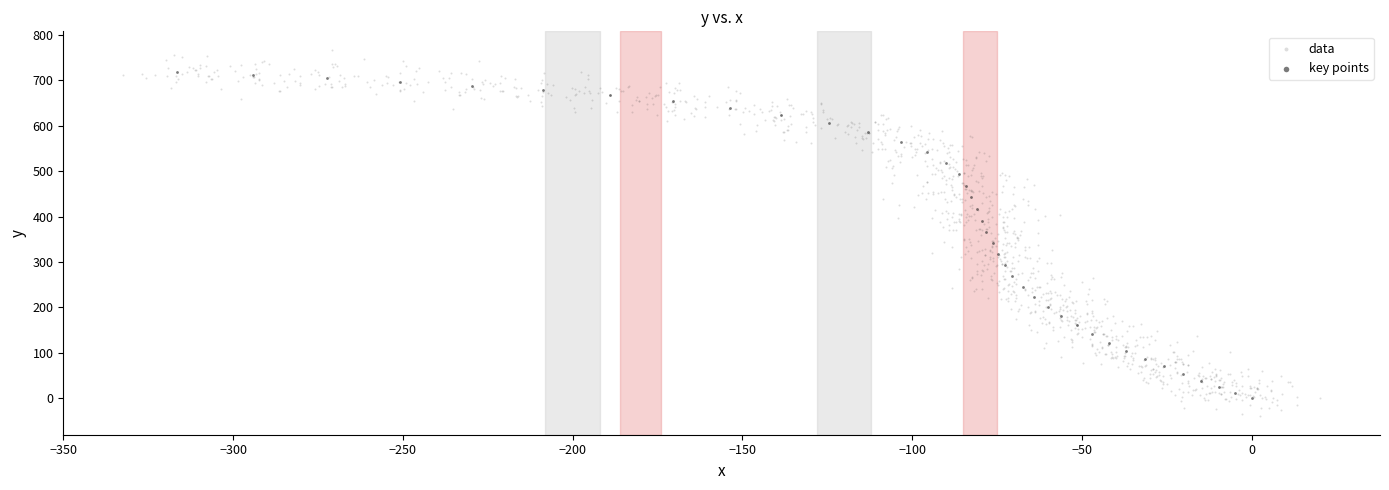

Which series has the largest Y range (max minus min)?

data